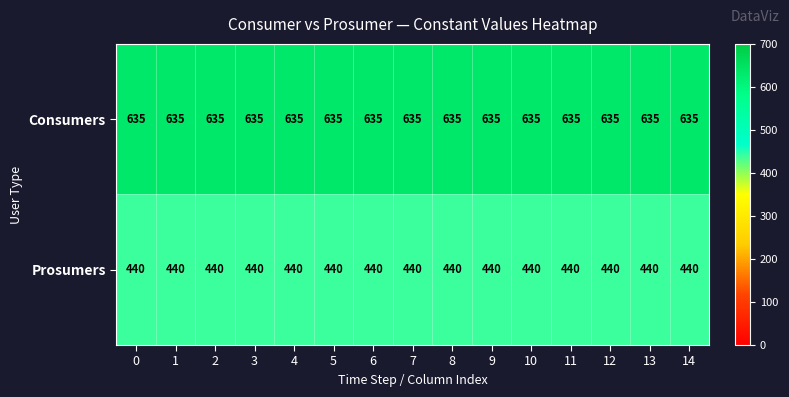

What is the total value across all series at 8?

1075